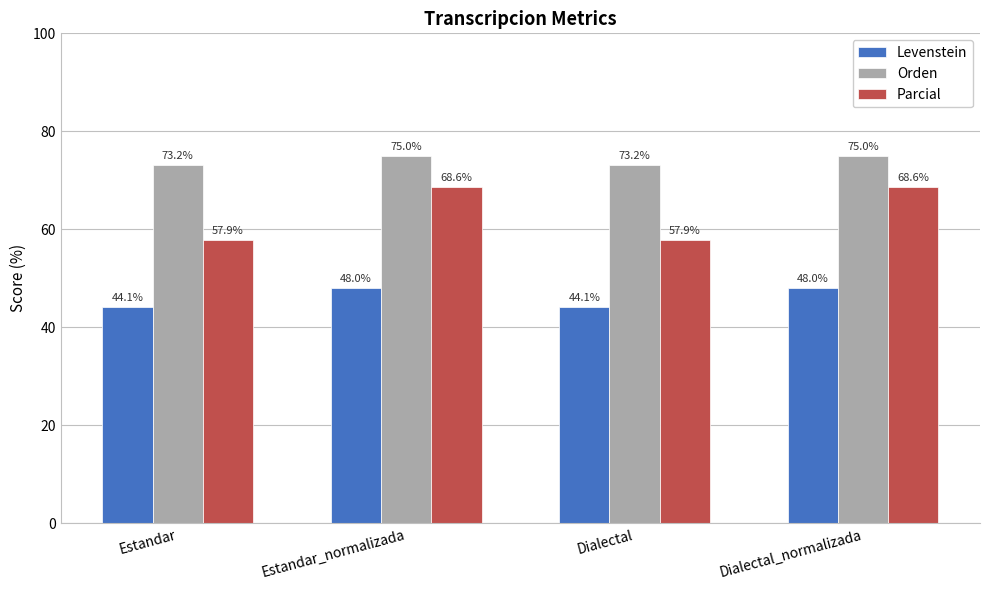

Rank the series by their maximum value, from lowest to highest.

Levenstein, Parcial, Orden